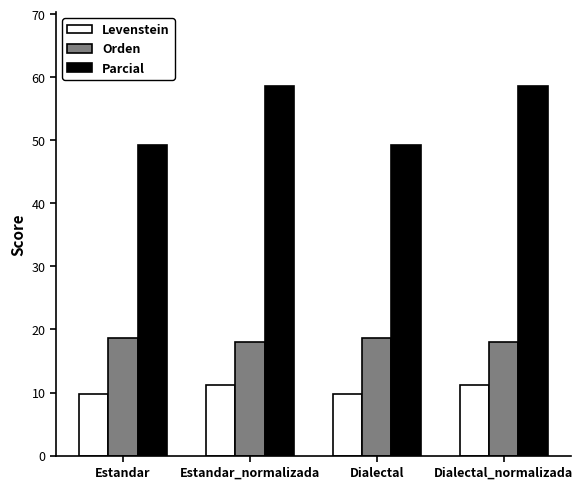

Is the value of Levenstein at Estandar_normalizada greater than the value of Parcial at Dialectal?

No